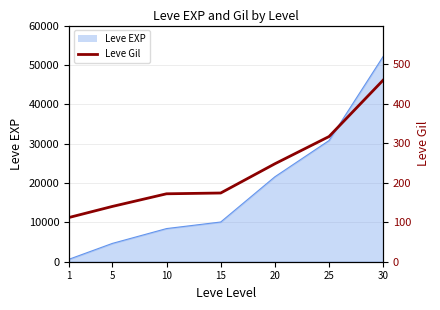

What is the highest value of the Leve EXP series?

52220